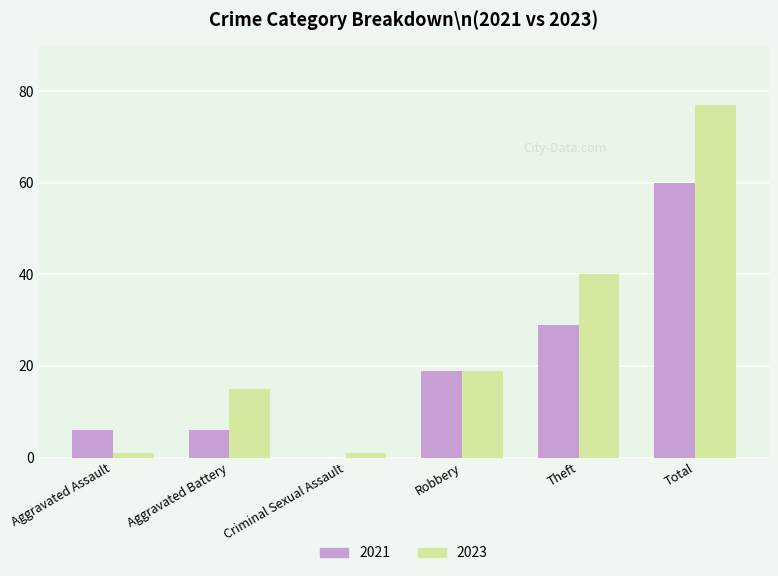

Count the number of data series in this chart.

2